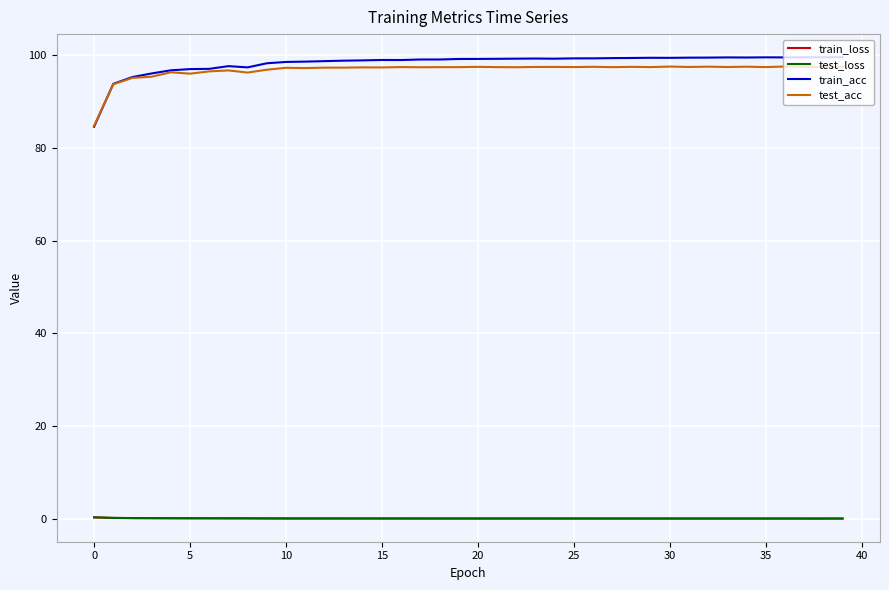

How many distinct data groups are displayed?

4